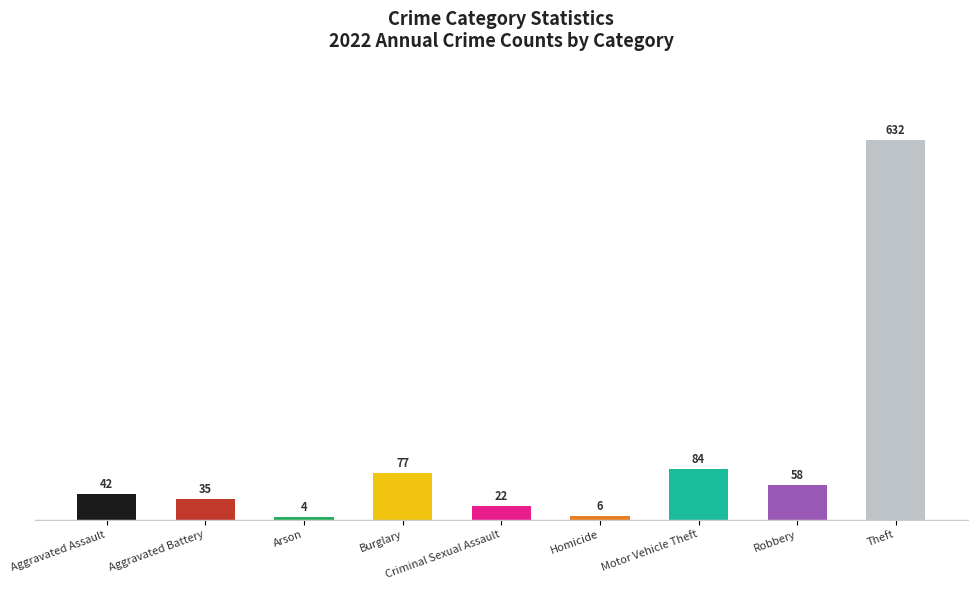

What is the label of the 7th bar from the left?

Motor Vehicle Theft